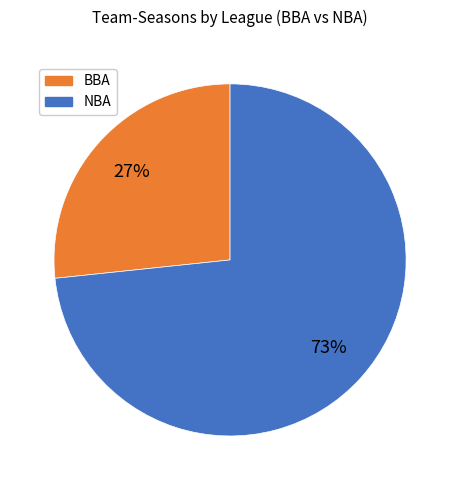

To the nearest percent, what is the average slice percentage?

50%